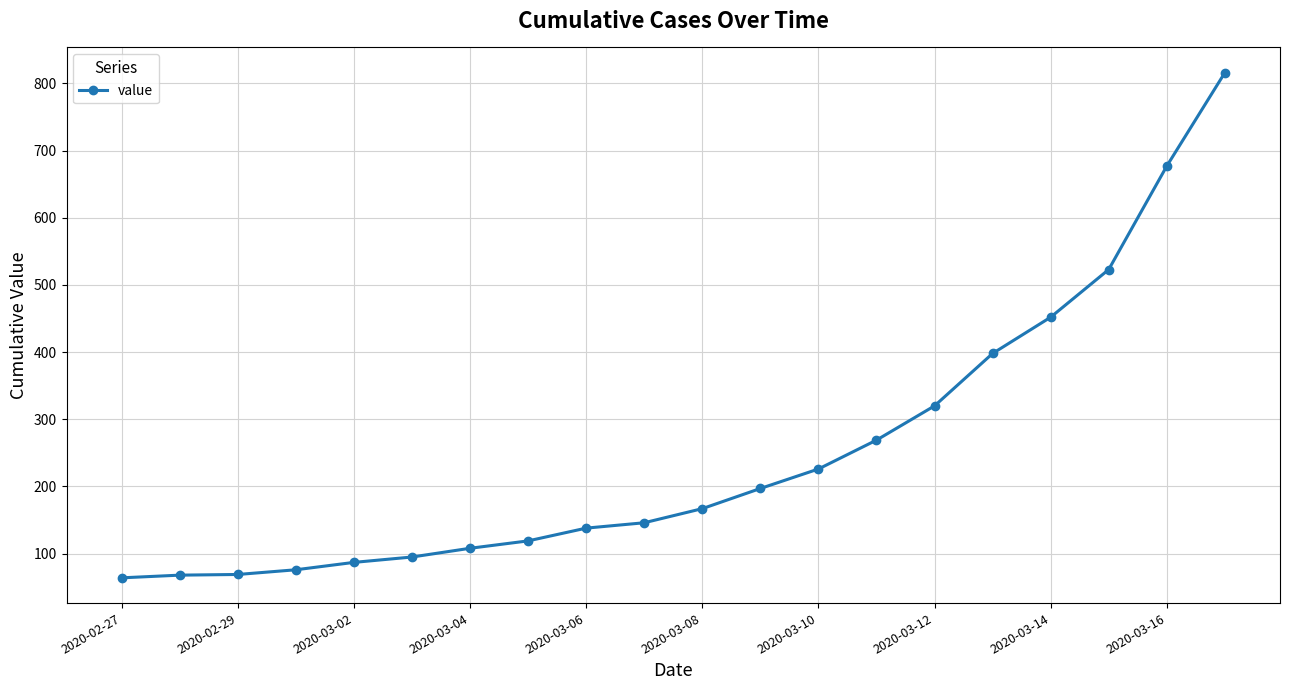

What is the smallest value displayed?

64